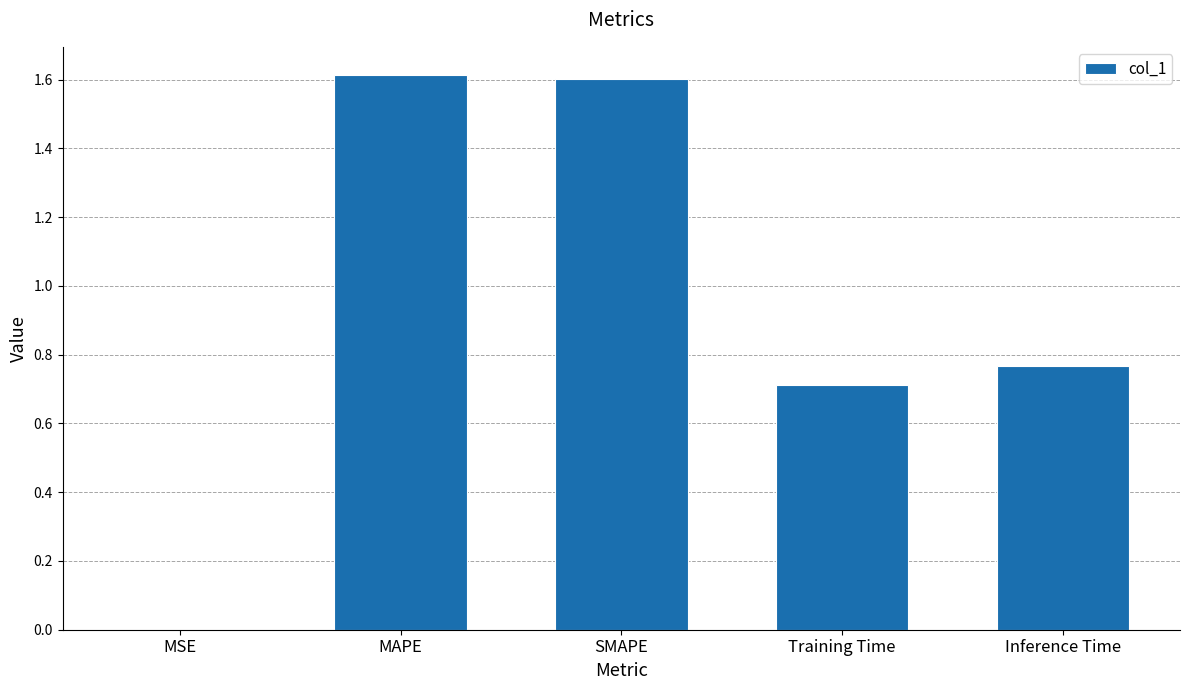

Which has a higher value, MAPE or MSE?

MAPE